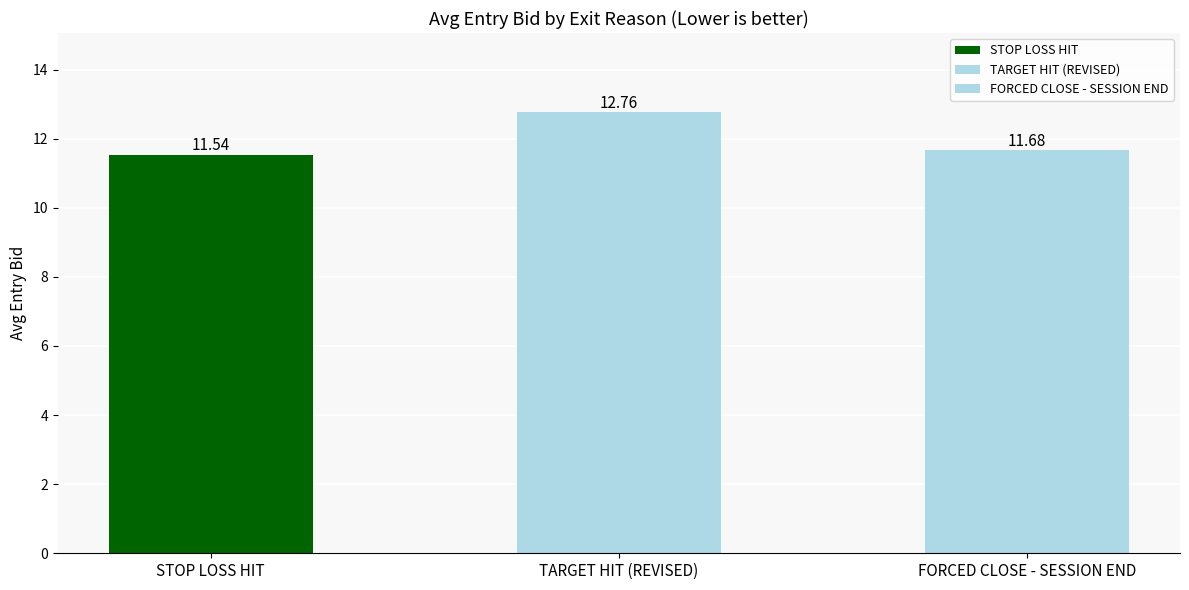

At which category does the chart reach its minimum across all series?

STOP LOSS HIT